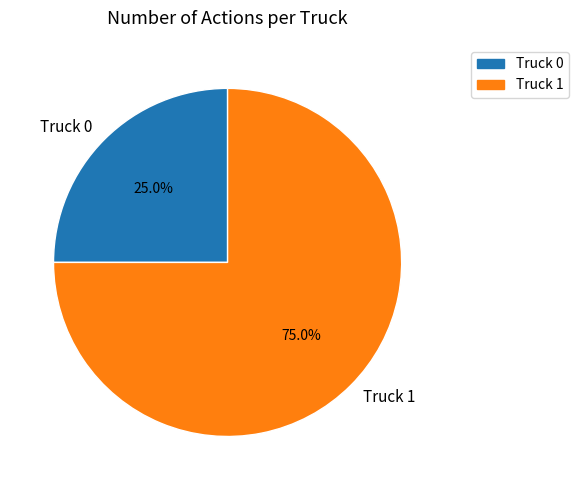

True or false: Truck 1 accounts for 70% of the total.

False